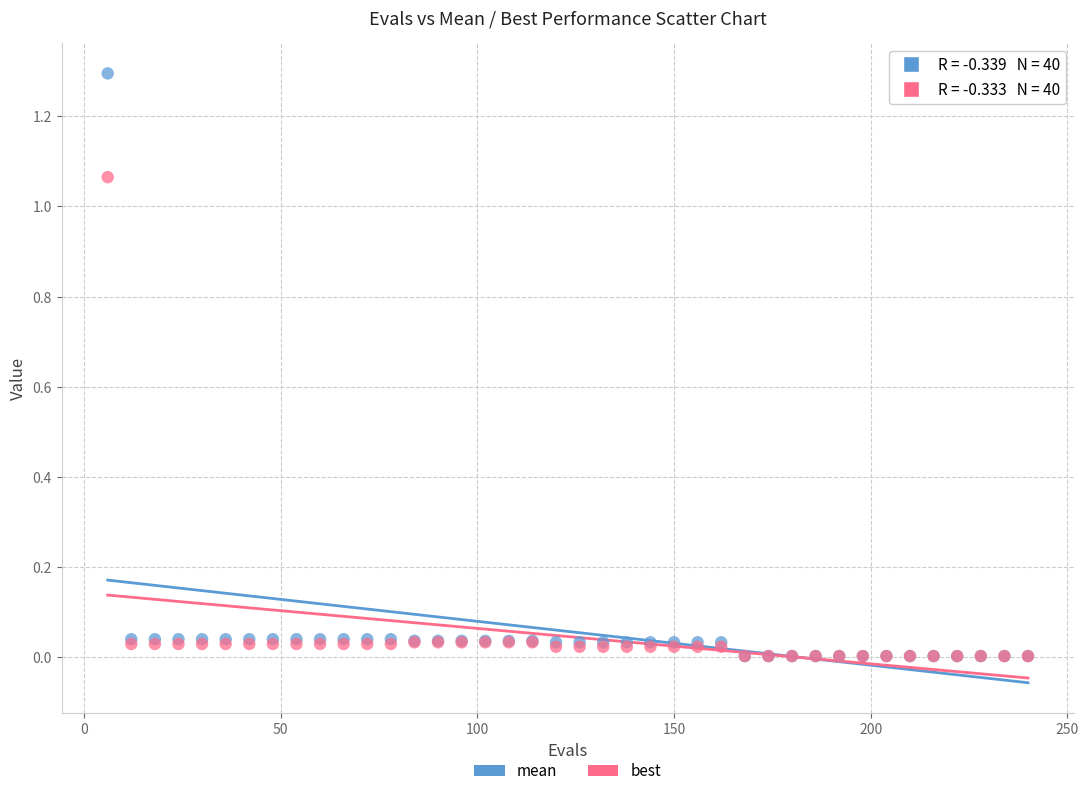

What are all the series names shown in the legend?

mean, best